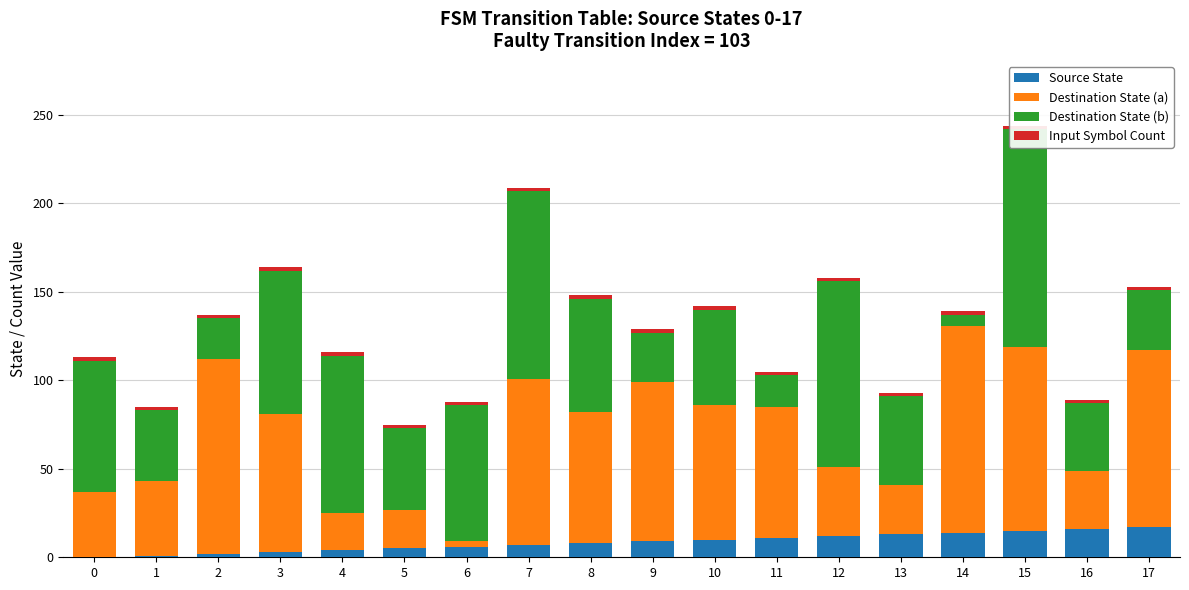

What is the sum of all Source State values?

153